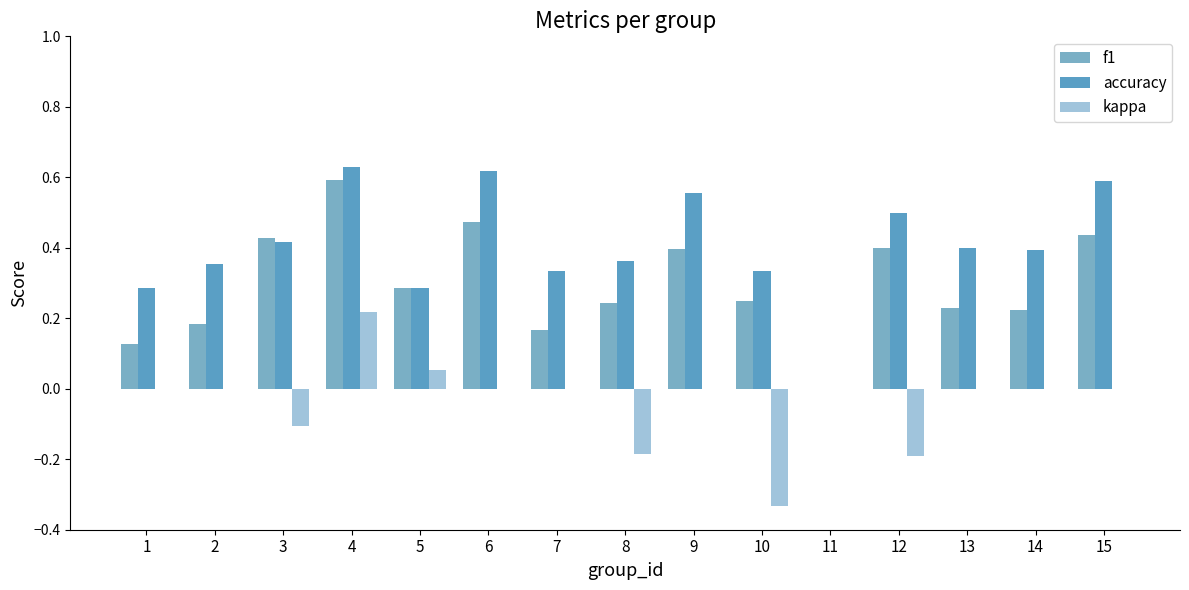

Count the number of data series in this chart.

3